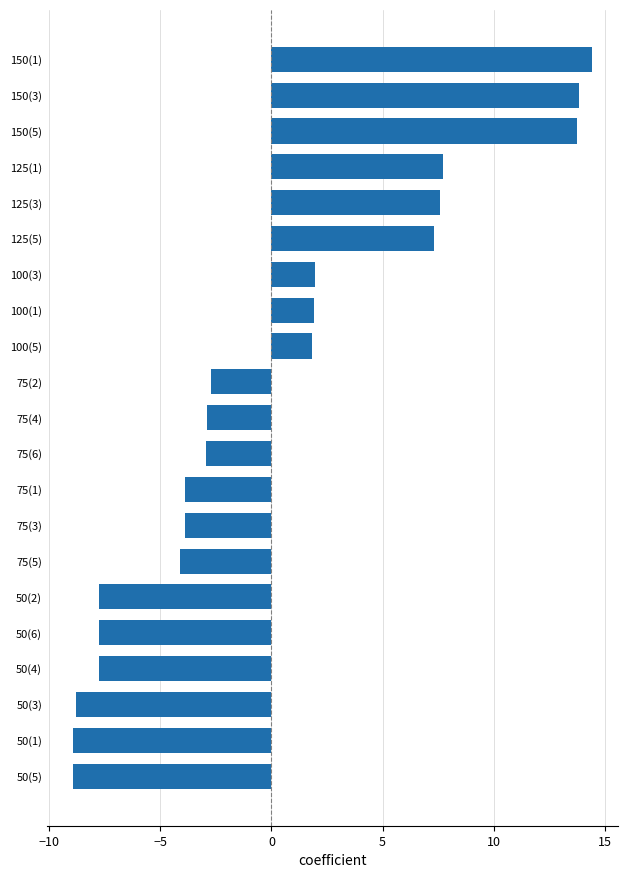

What is the difference between the values at 75(4) and 75(5)?

1.2